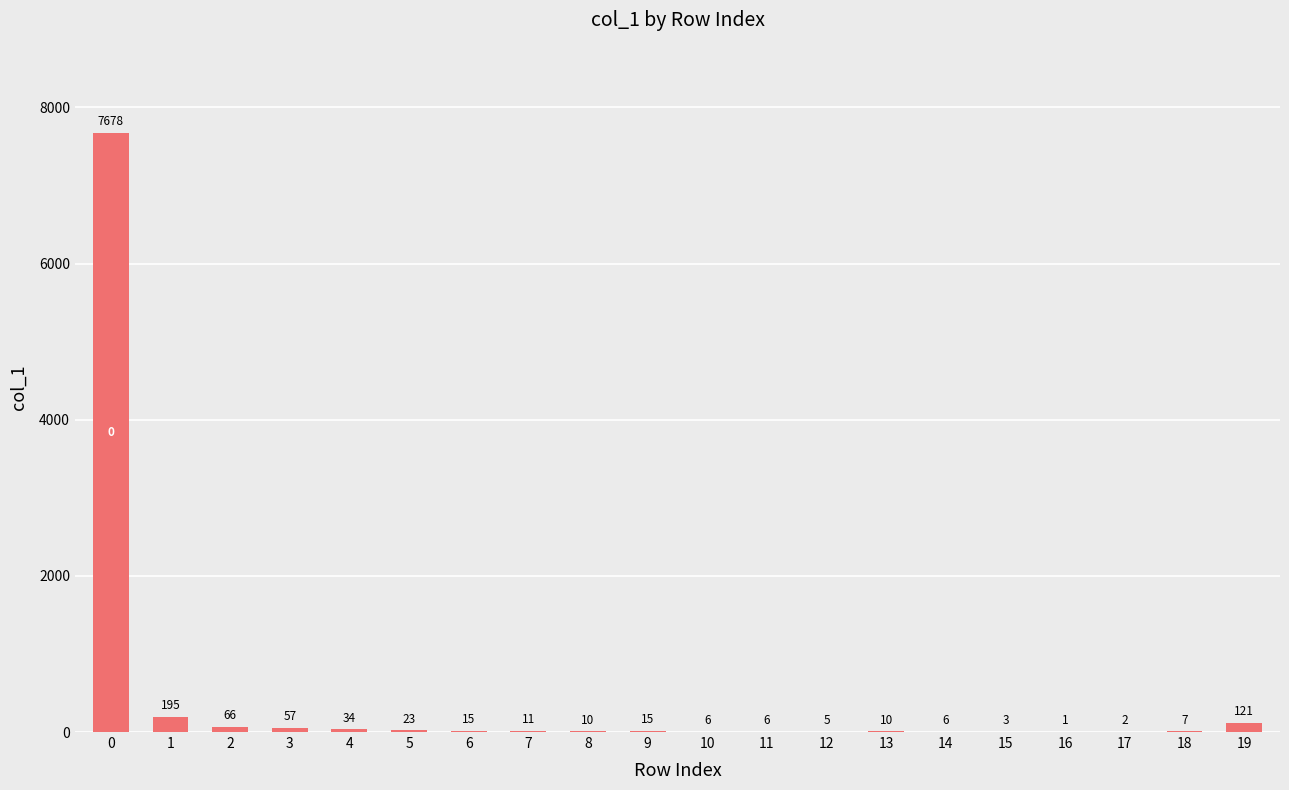

Reading left to right, extract all data points from this chart.

7678	195	66	57	34	23	15	11	10	15	6	6	5	10	6	3	1	2	7	121